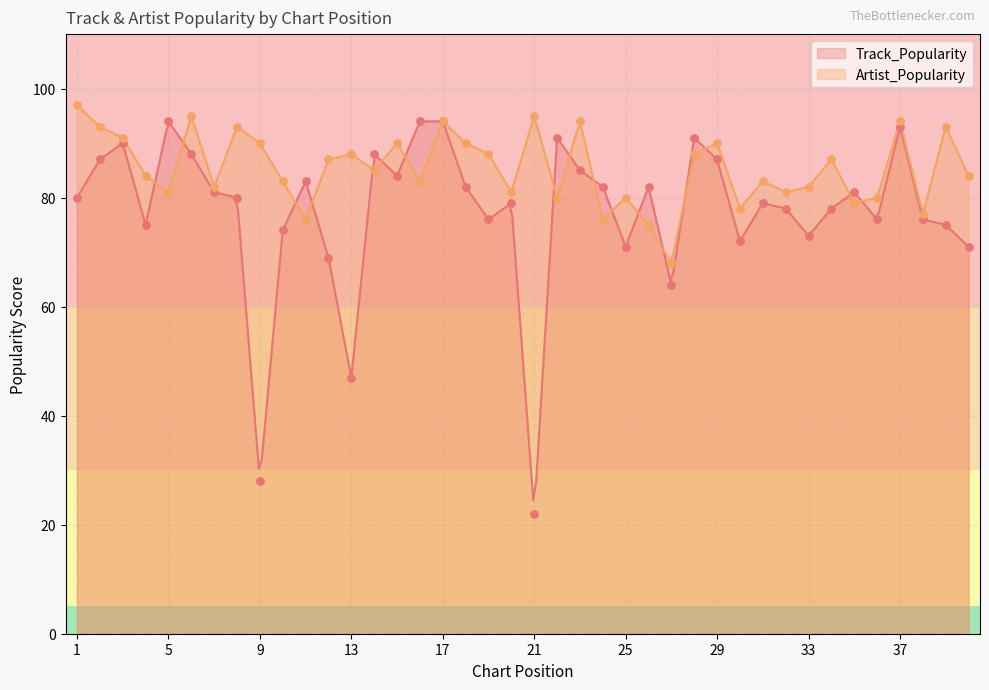

Is the value of Artist_Popularity at 24 greater than the value of Track_Popularity at 37?

No